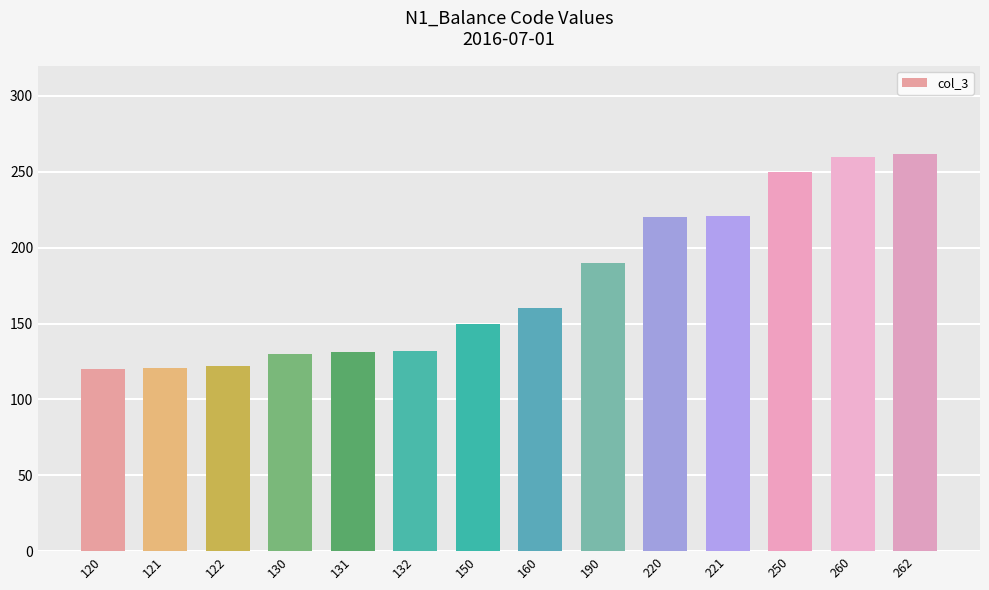

How many series are shown in this chart?

1